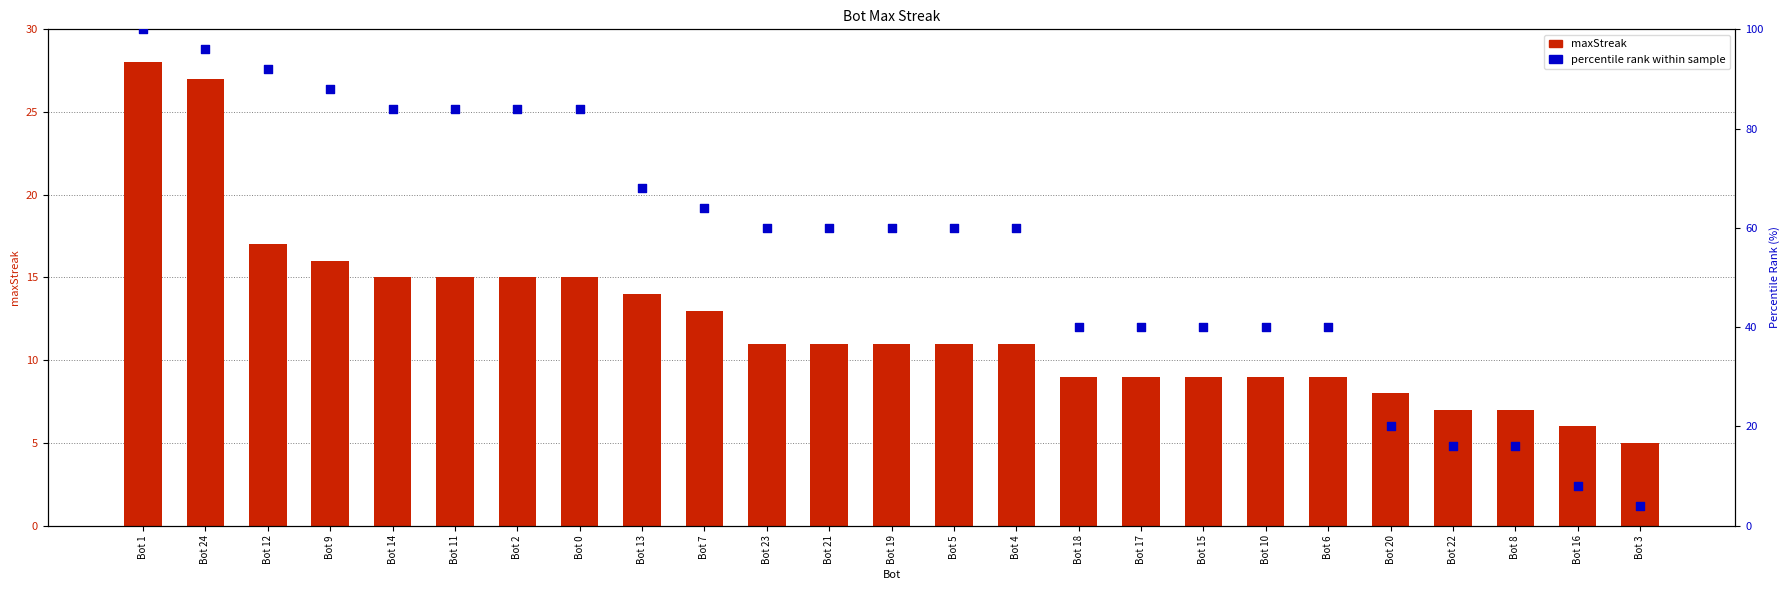

Which series contains the lowest Y value?

percentile rank within sample